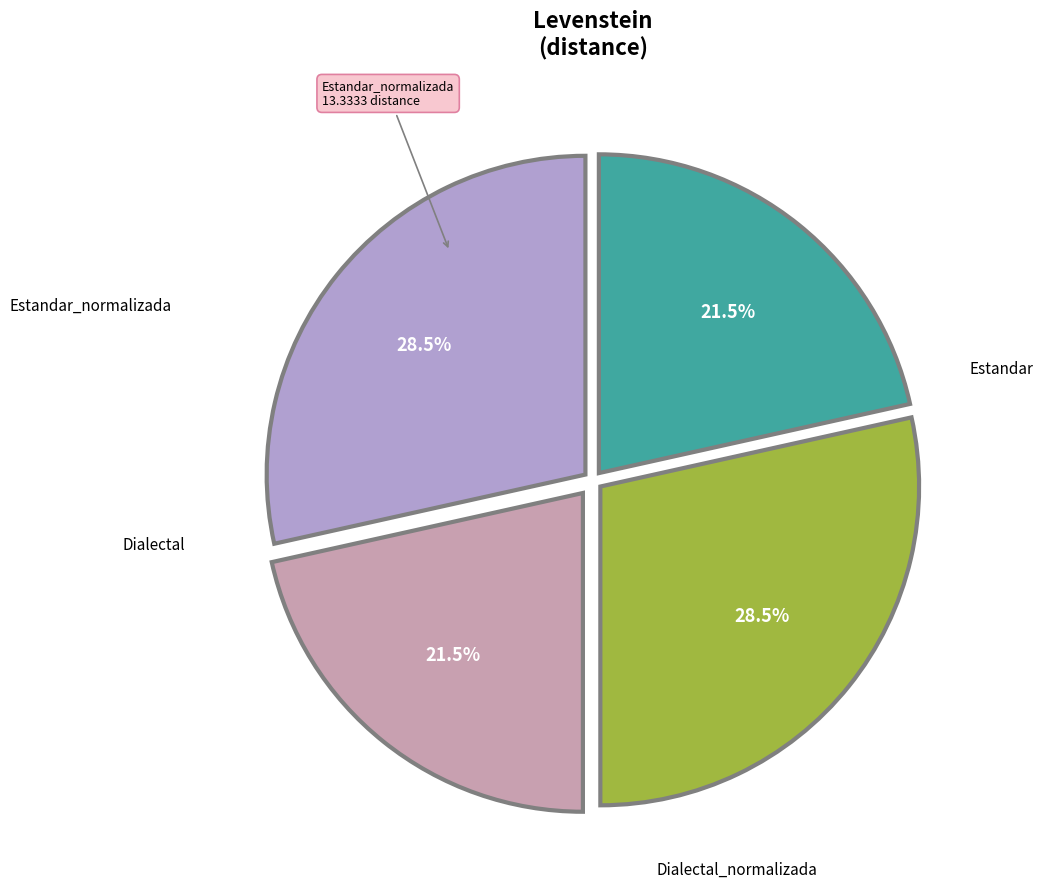

Is there a majority slice in this chart?

No